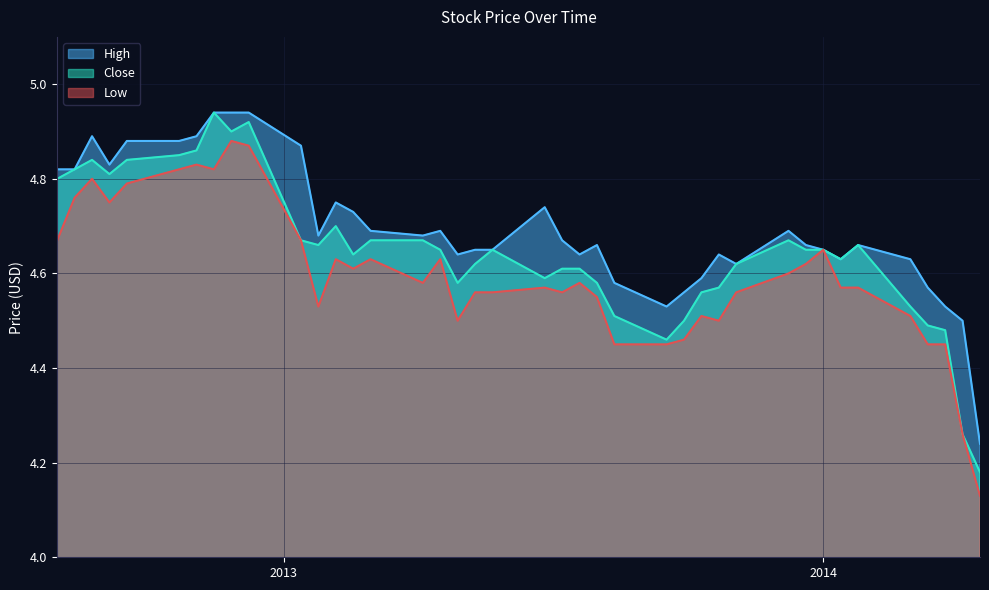

Count the Low values in the range 4 to 5.

40